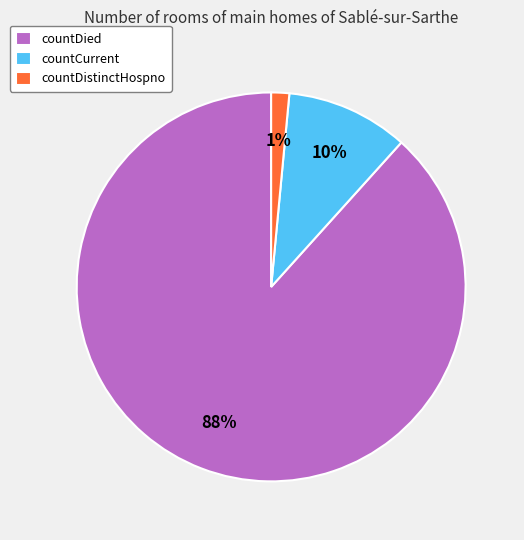

To the nearest percent, what percentage of the pie is countCurrent?

10%